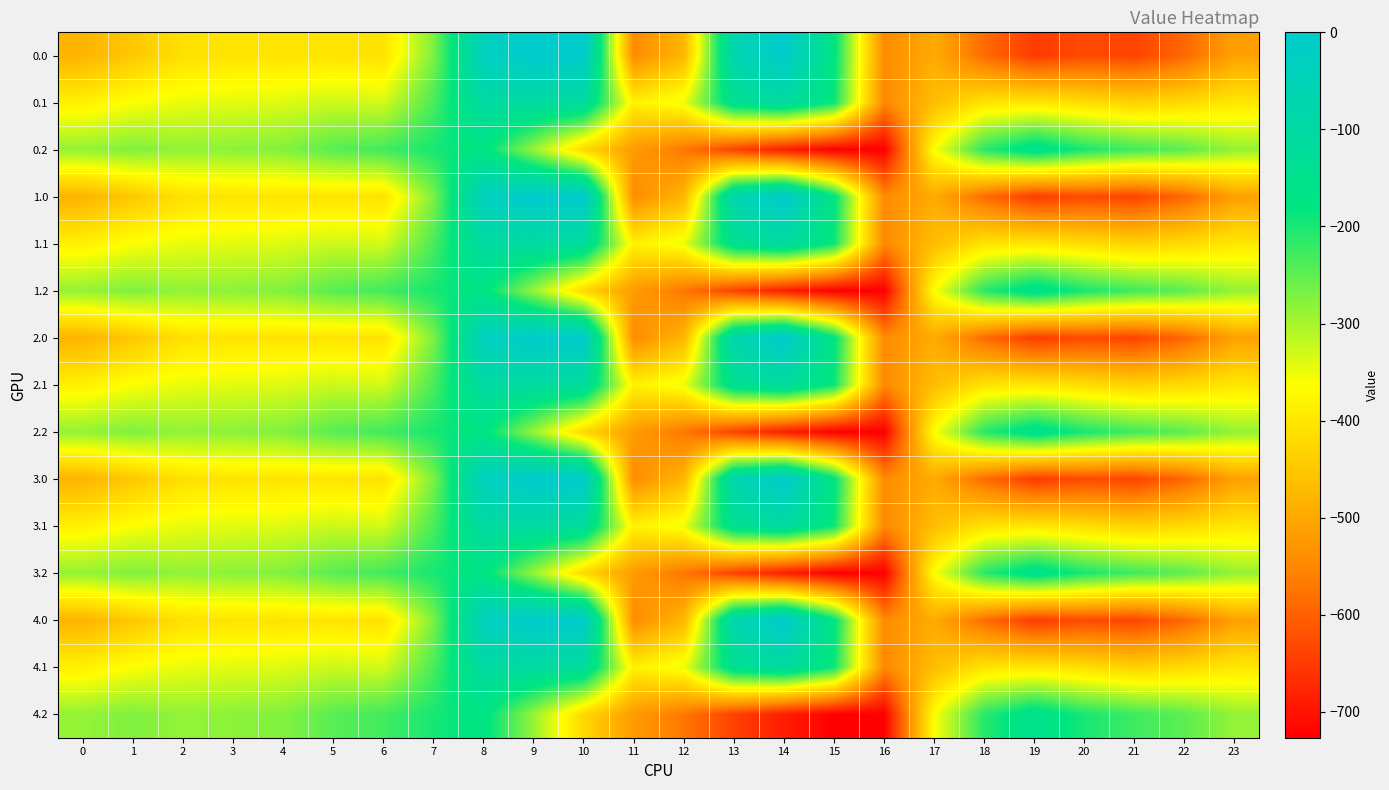

What is the total value across all series at 13?

-4259.6